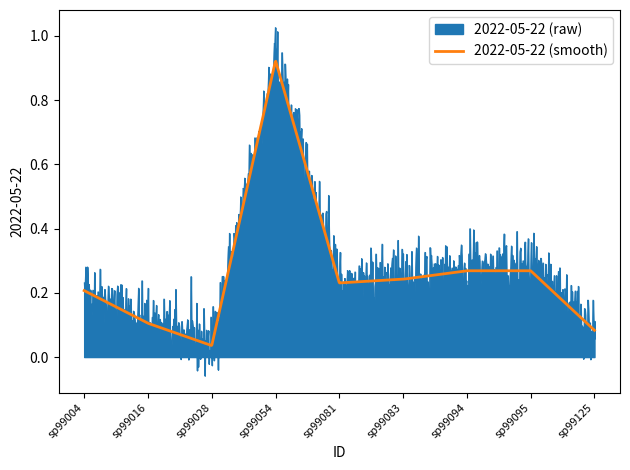

Rank the series by their maximum value, from highest to lowest.

2022-05-22 (raw), 2022-05-22 (smooth)